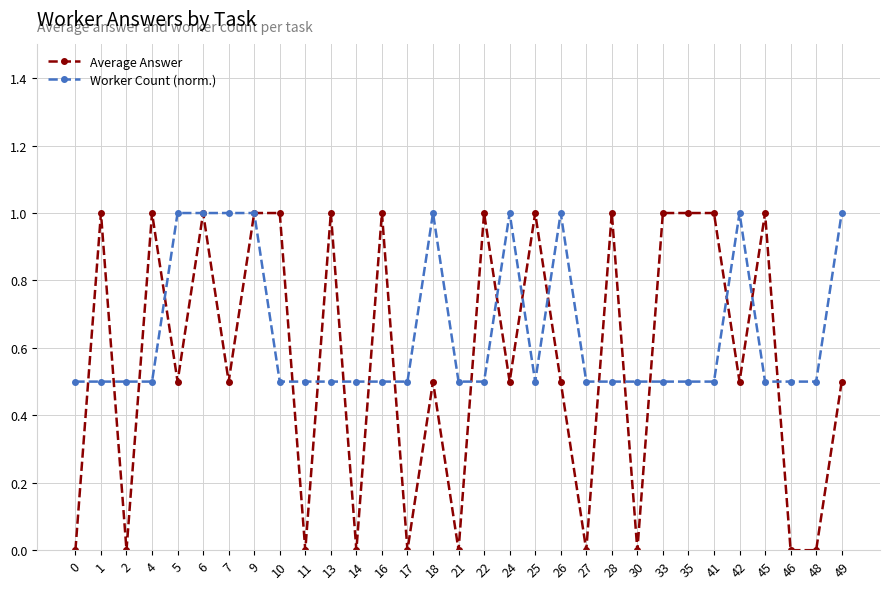

Which series has the largest range (max minus min)?

Average Answer